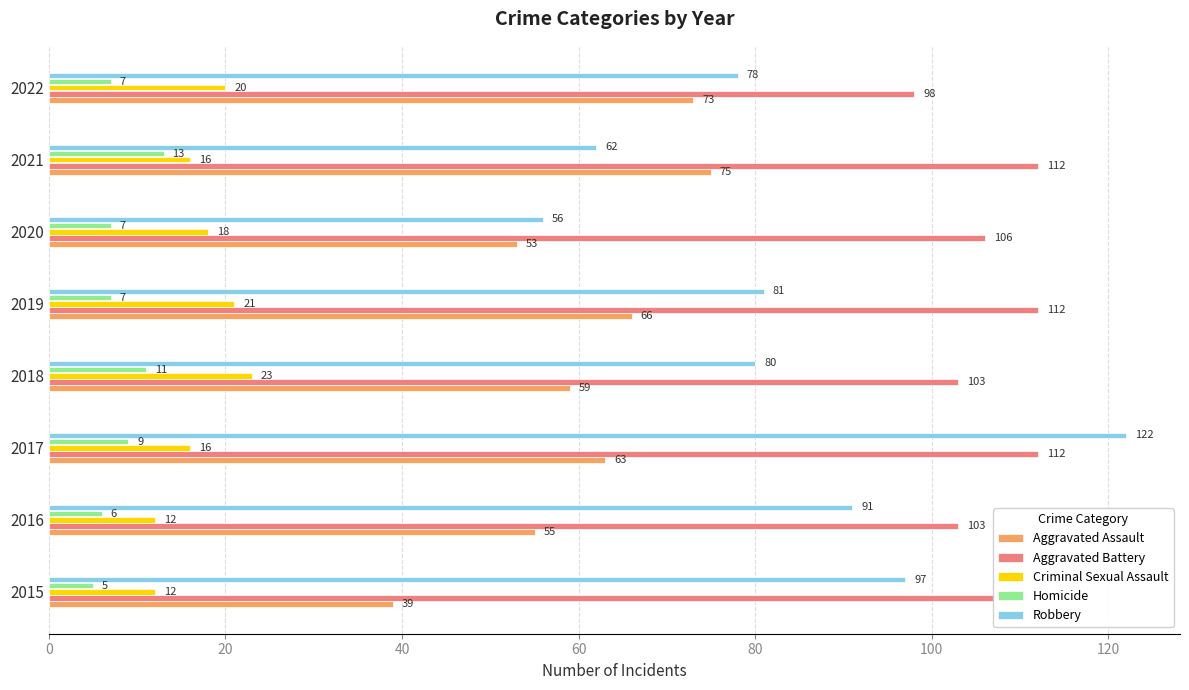

What is the average value of the Robbery series?

83